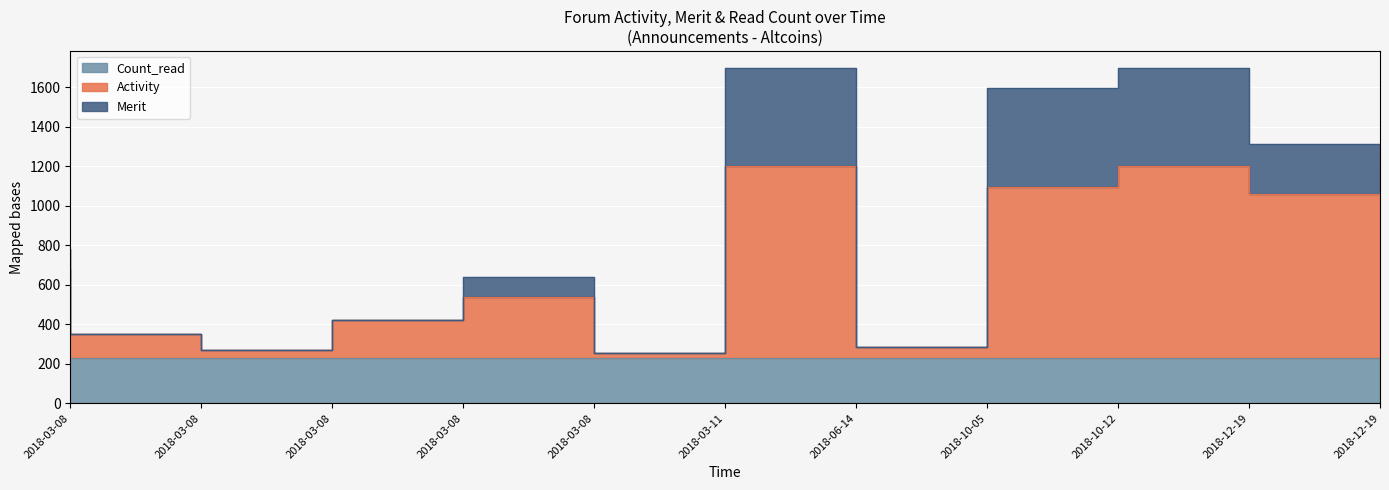

Between 2018-03-08 and 2018-03-11, which series saw the biggest shift?

Activity